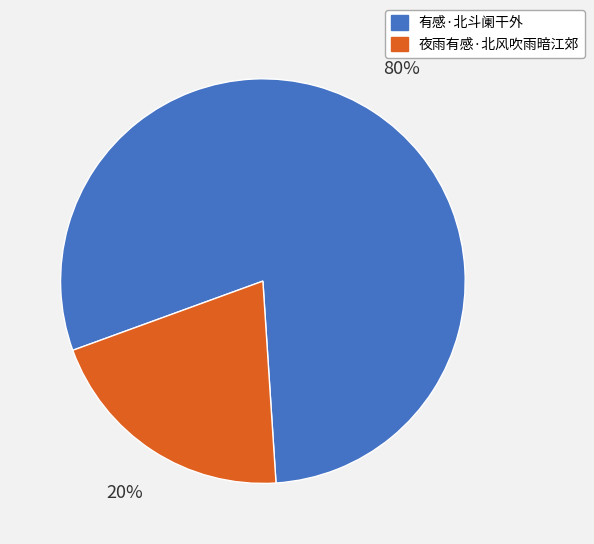

Is it true that 夜雨有感·北风吹雨暗江郊 is 35% of the pie?

False